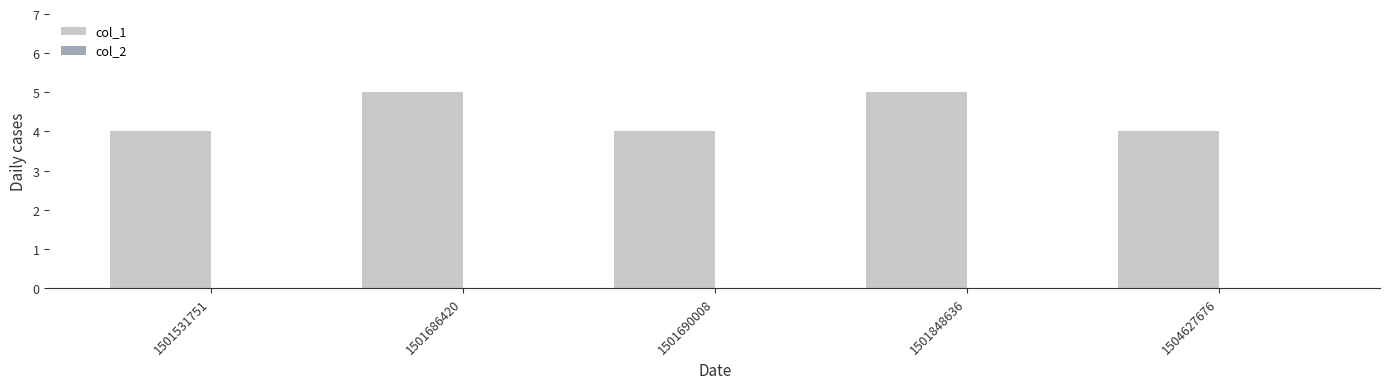

What is the smallest value displayed?

4